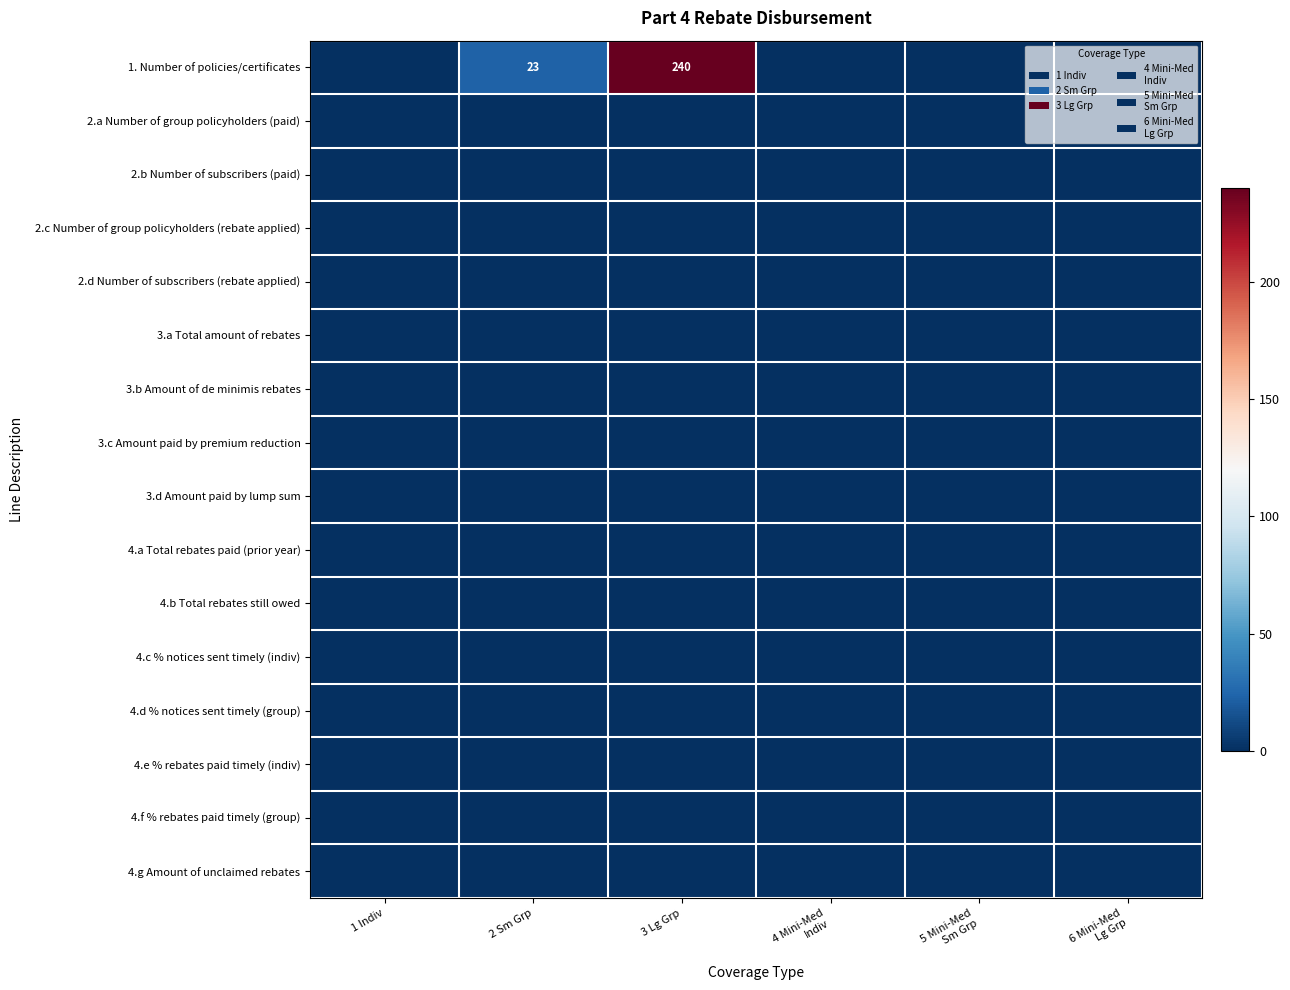

Which has a higher value, 3 Lg Grp or 2 Sm Grp?

3 Lg Grp